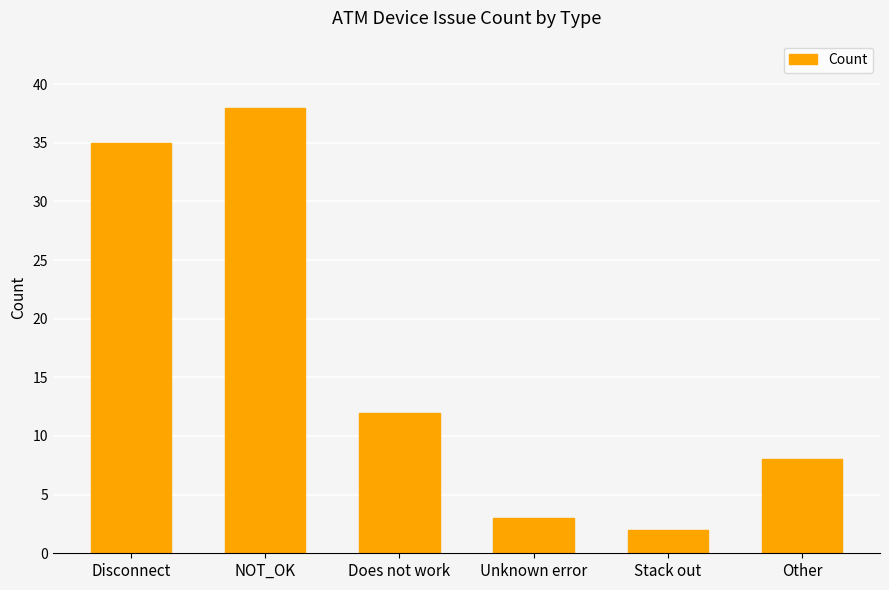

How many categories are shown in the chart?

6